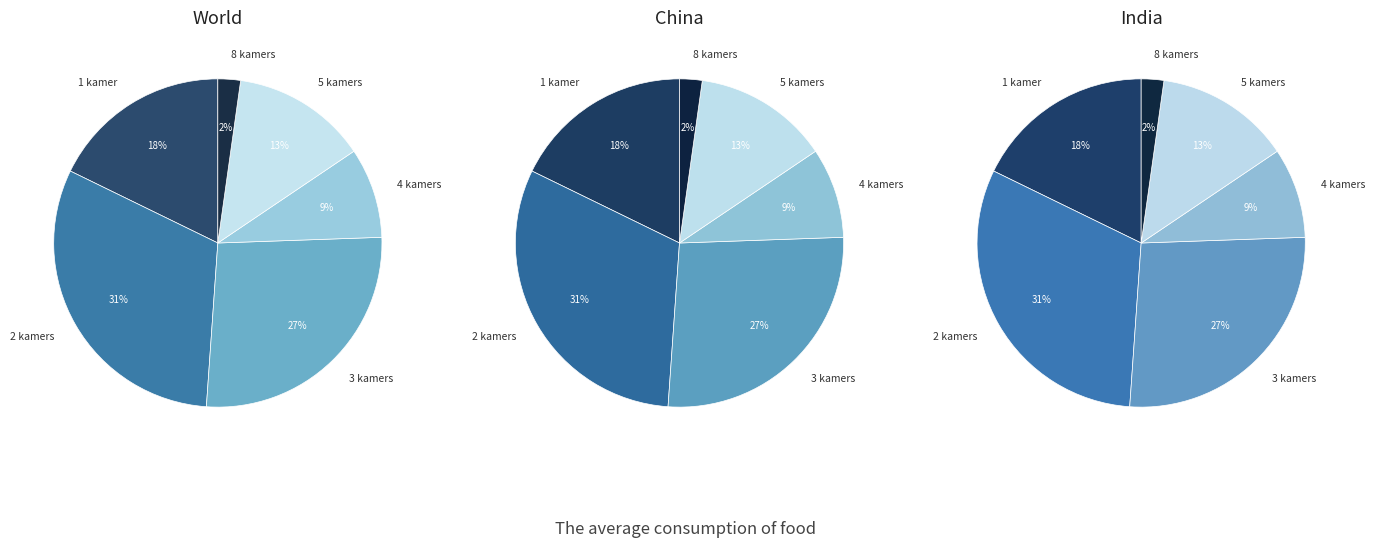

Which has a higher value, 3 or 4?

3